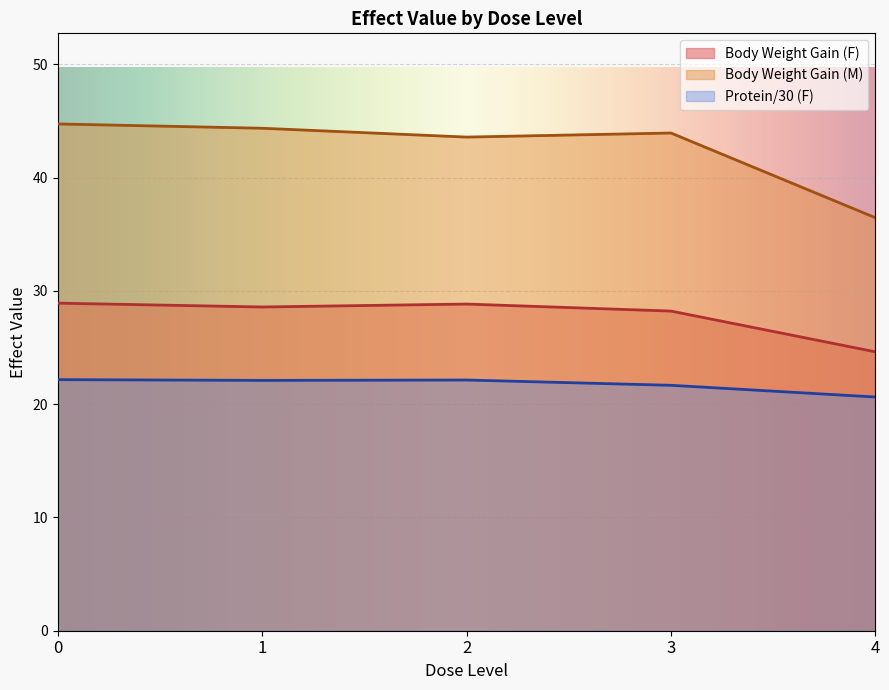

Rank the series at 4 from highest to lowest value.

Body Weight Gain (M), Body Weight Gain (F), Protein/30 (F)